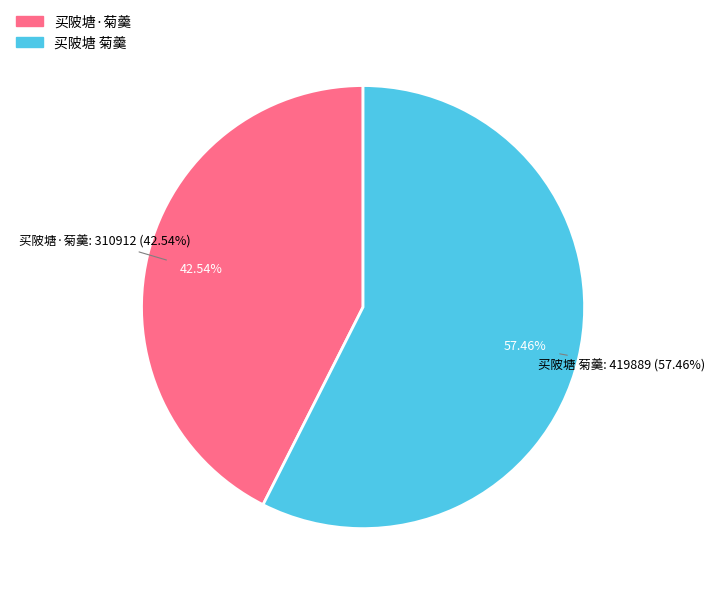

How many segments does this pie chart have?

2